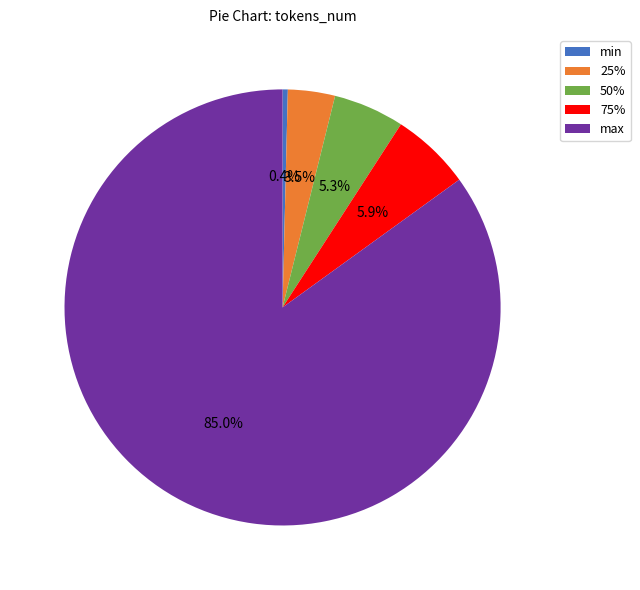

How many segments does this pie chart have?

5